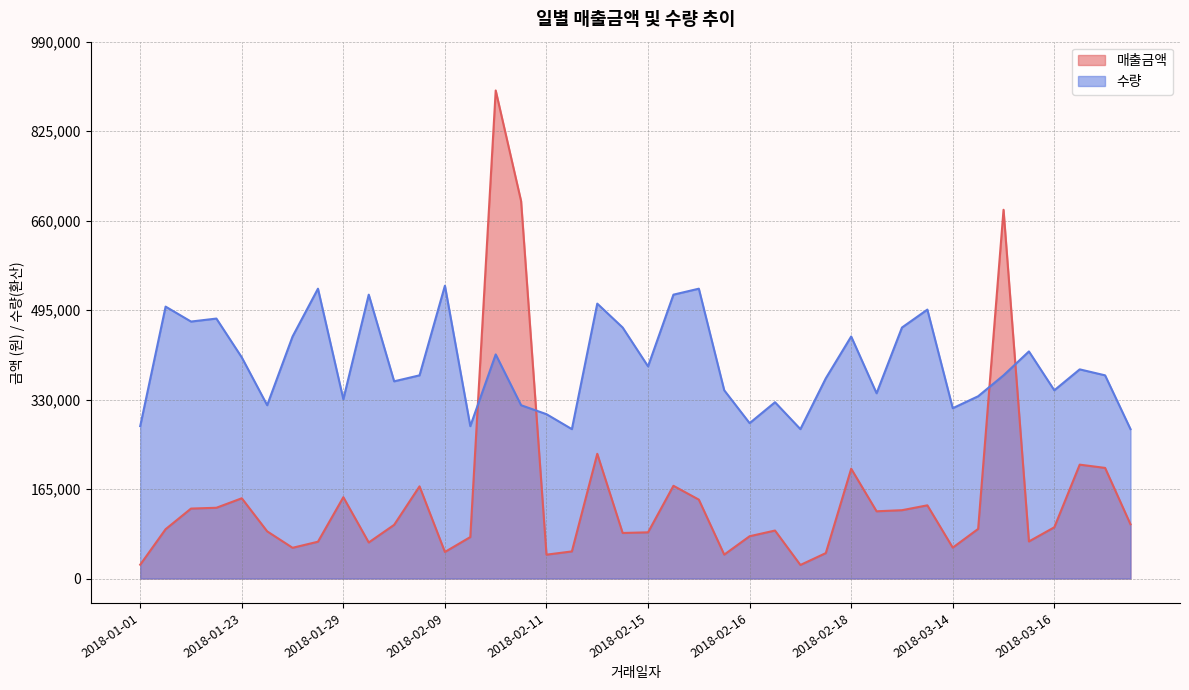

Does the chart have visible grid lines?

Yes